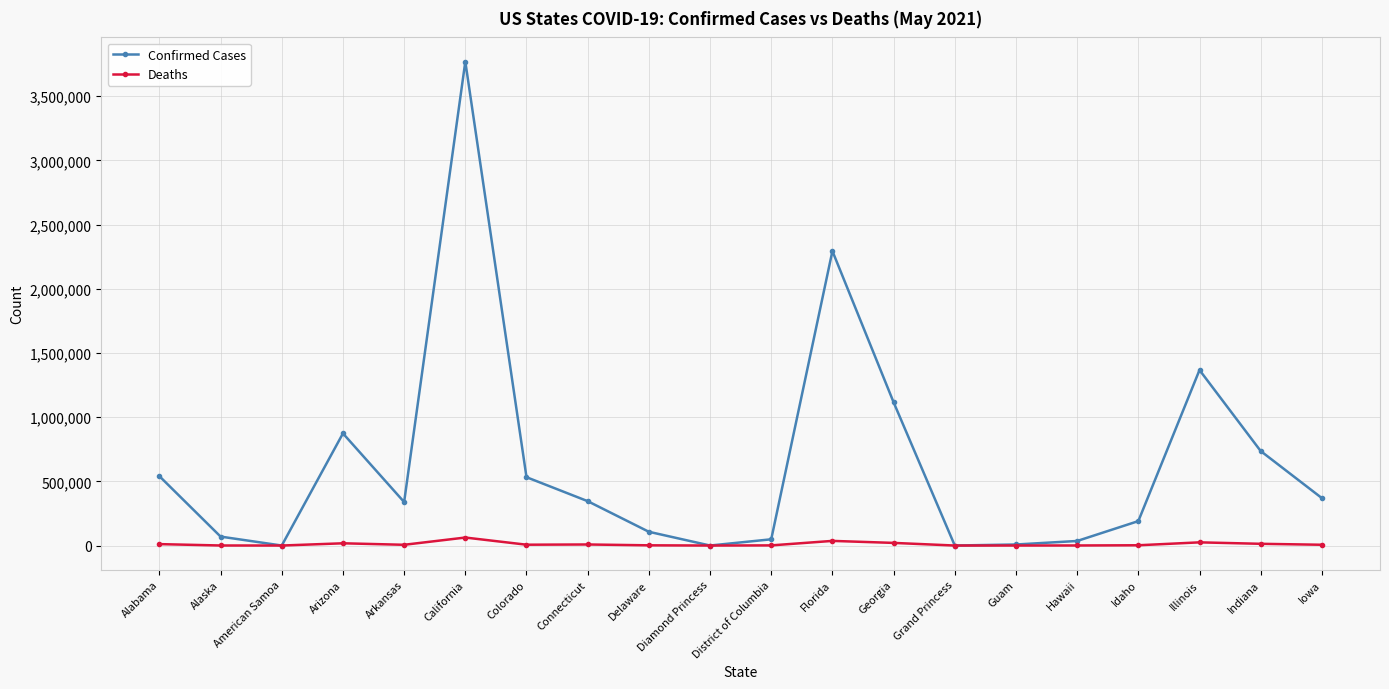

True or false: Confirmed Cases has a value of 532389 at Colorado.

True